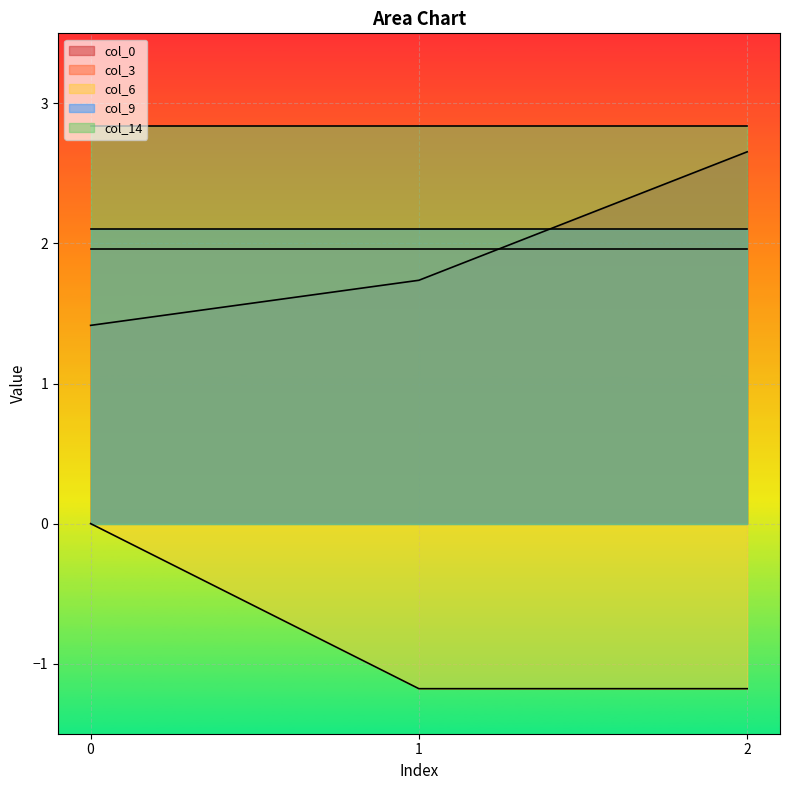

What is the highest value of the col_9 series?

2.1